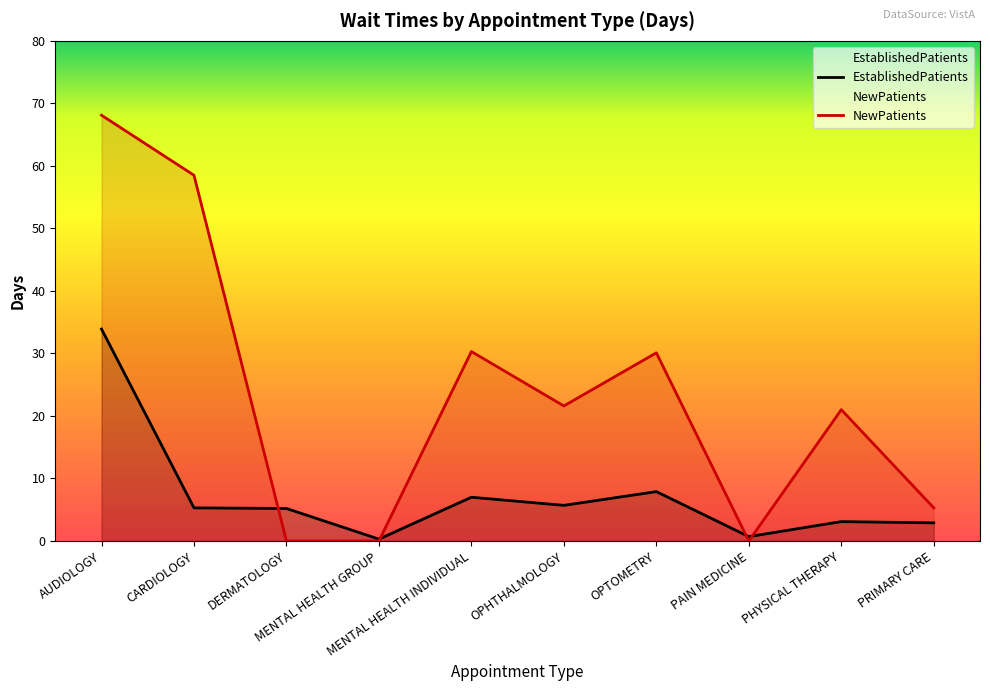

Is the value of NewPatients at AUDIOLOGY greater than the value of EstablishedPatients at MENTAL HEALTH GROUP?

Yes